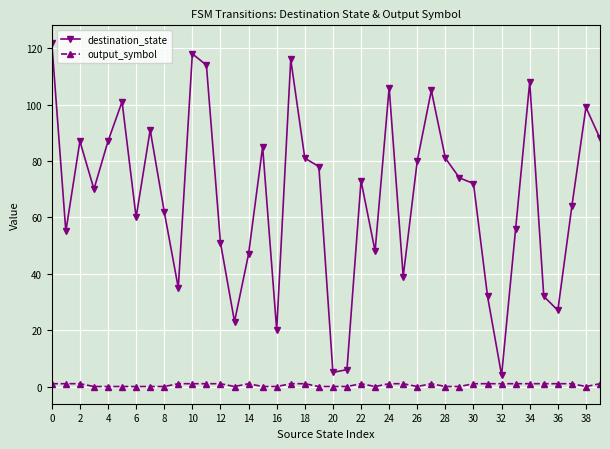

True or false: output_symbol and destination_state intersect in this chart.

False